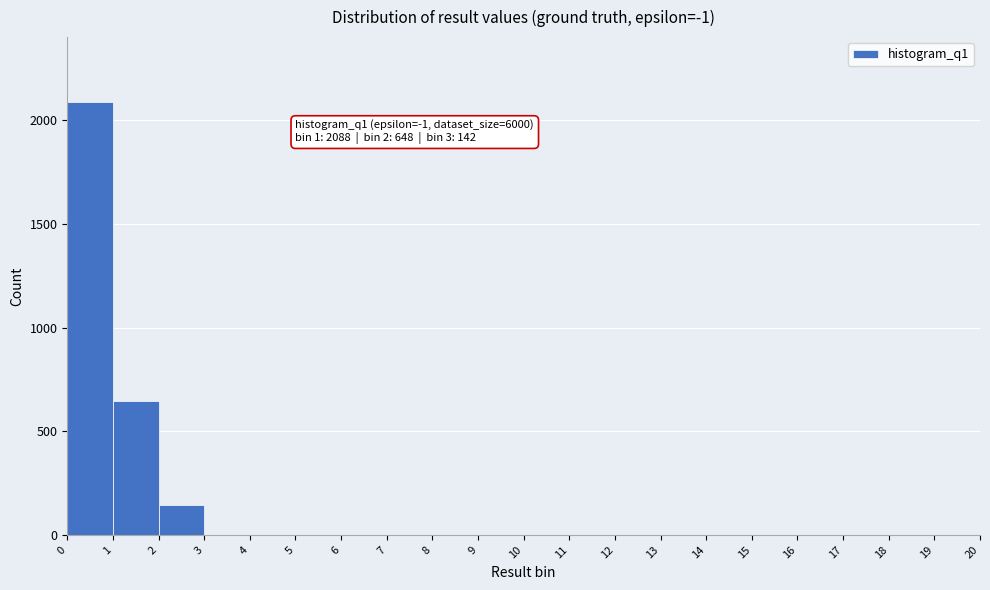

Which range on the x-axis has the tallest bar?

0 to 1